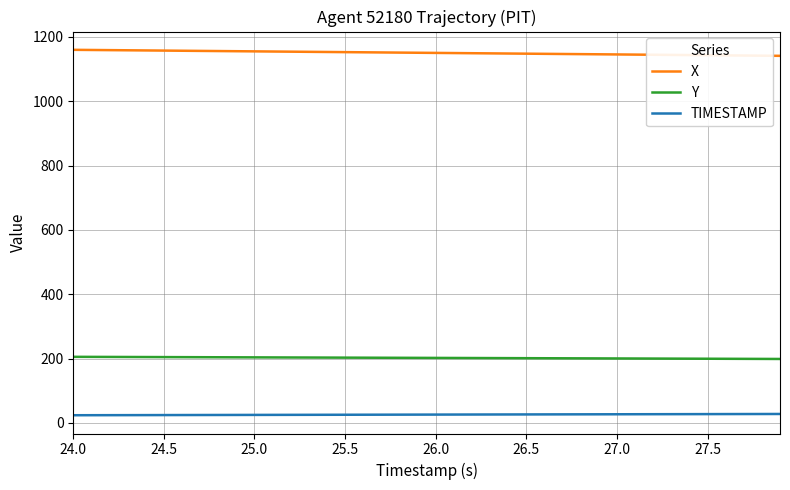

Which series has the largest total across all categories?

X